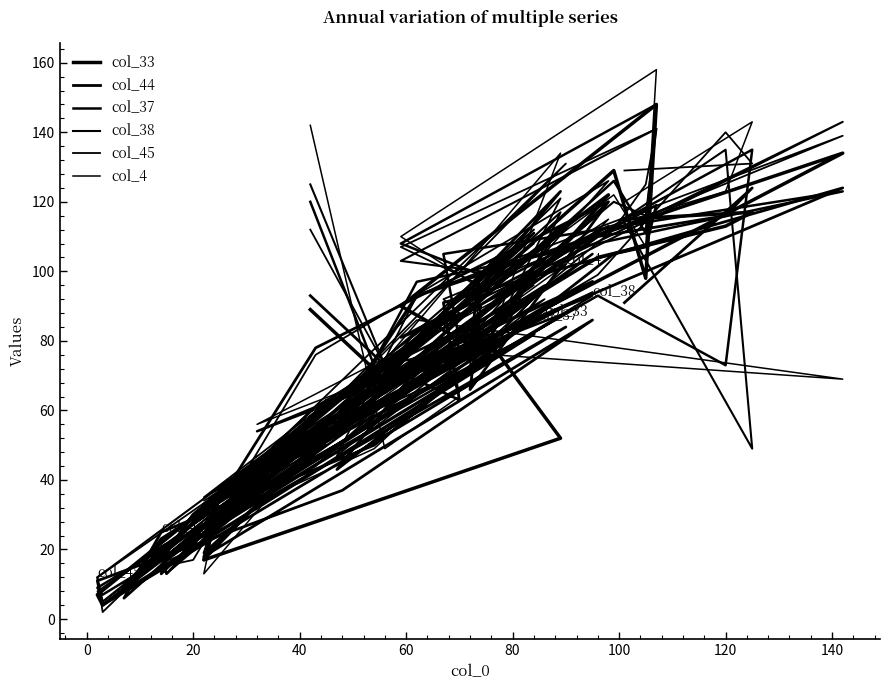

Does the chart display data point markers on the line(s)?

No